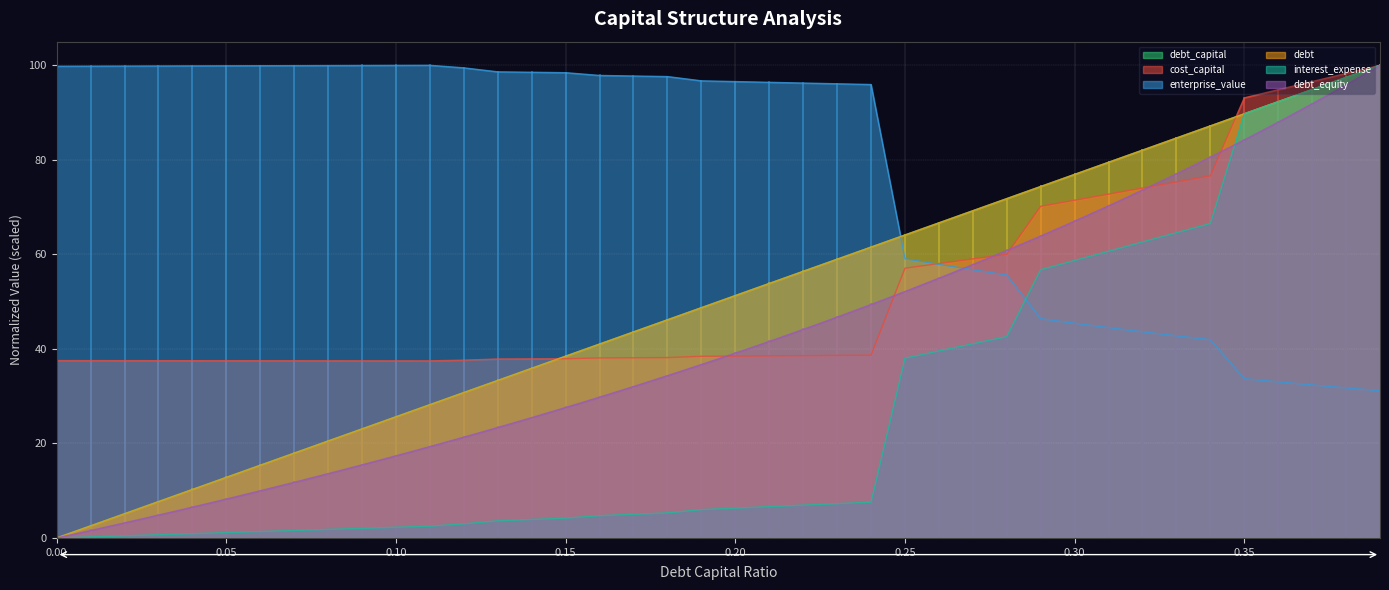

Where is cost_capital nearest to the value 68?

0.29